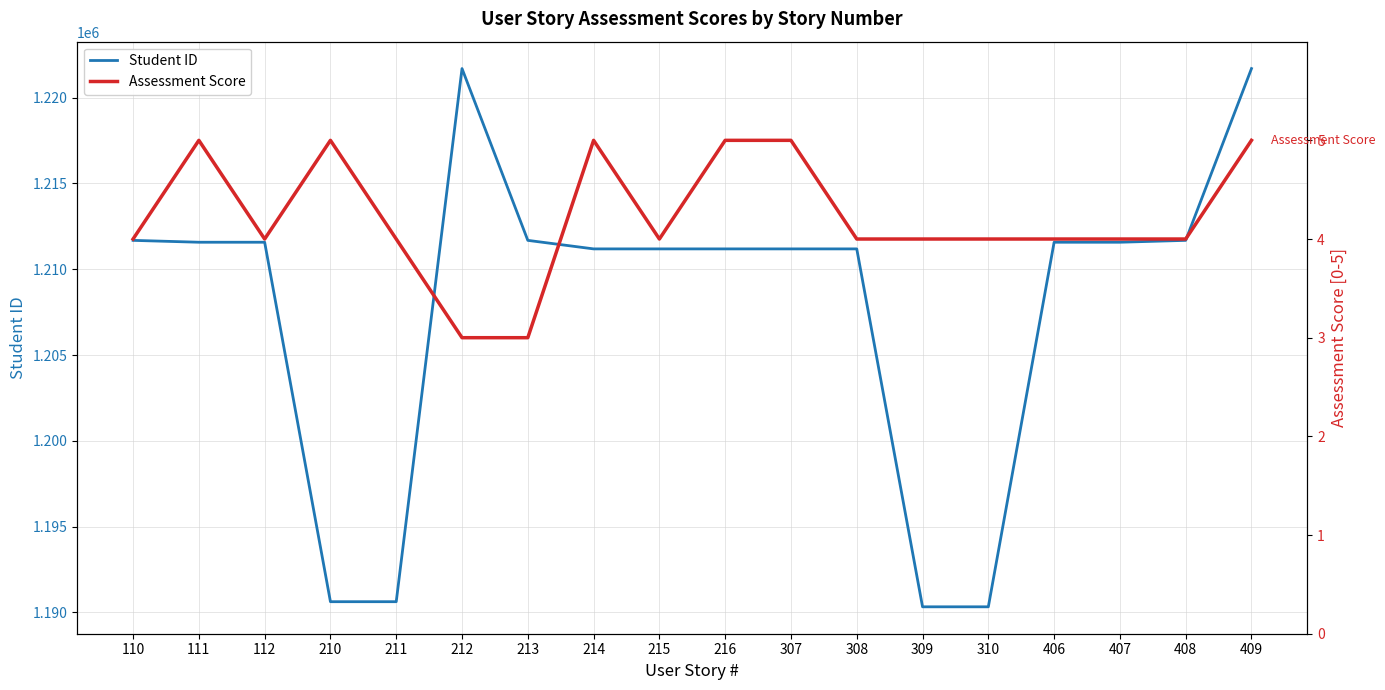

True or false: Student ID has more than 2 points higher than both neighbors.

False